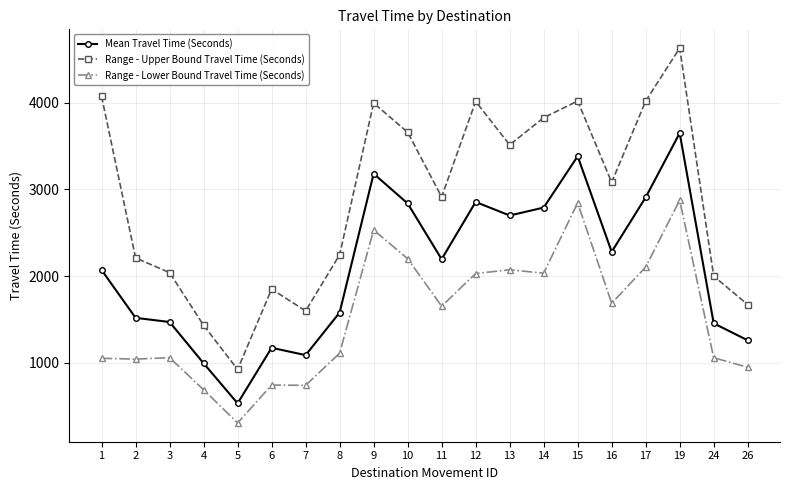

What is the average value of the Mean Travel Time (Seconds) series?

2095